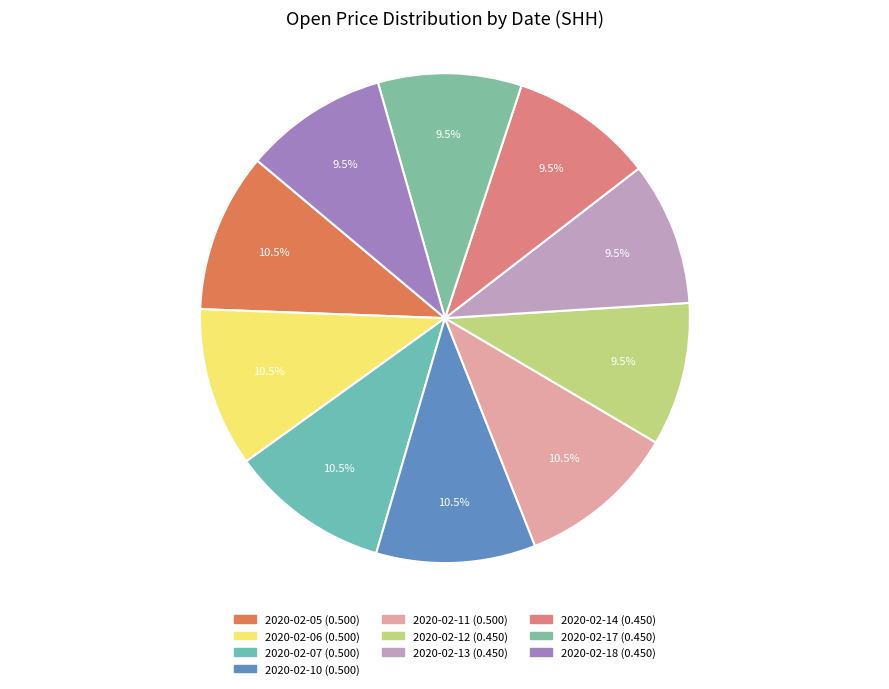

How much of the chart is everything except 2020-02-11?

89.5%